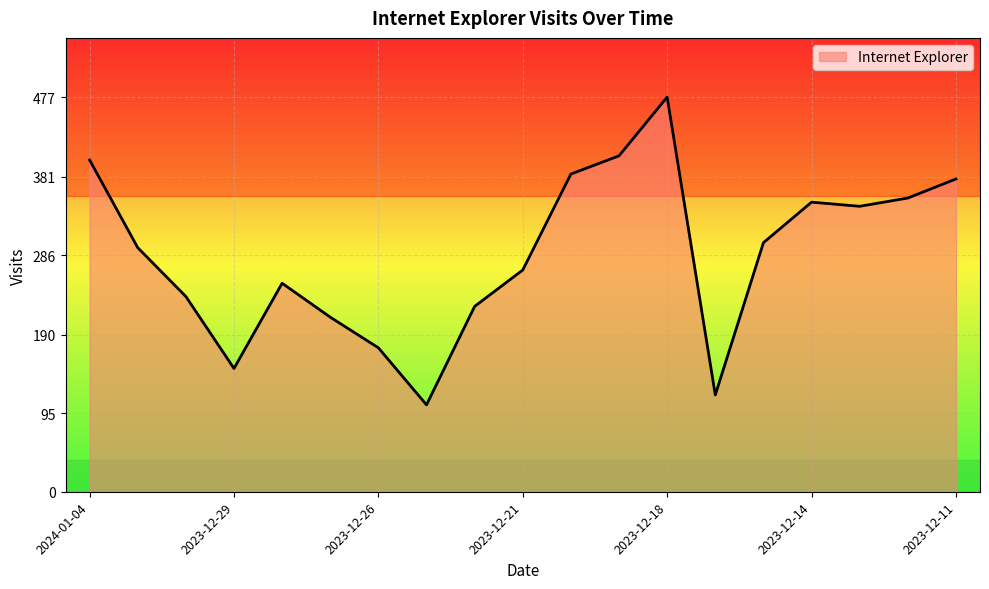

What is the greatest value displayed?

477